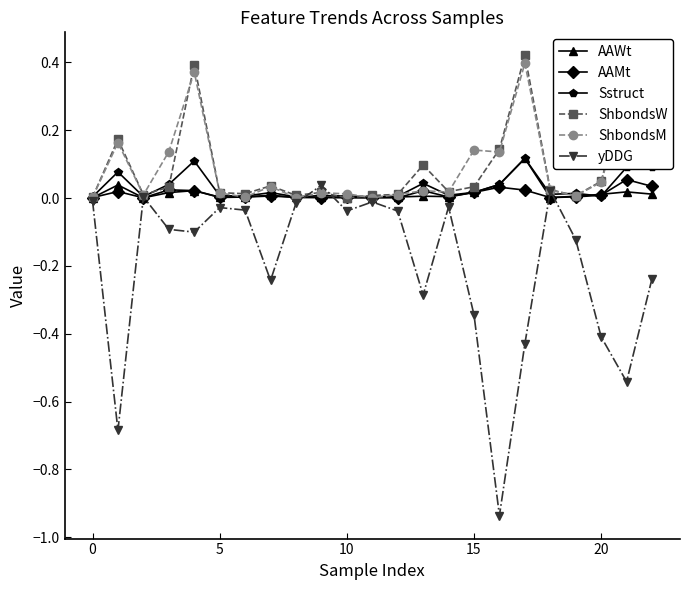

In yDDG, how many points are lower than both neighbors (excluding endpoints)?

7